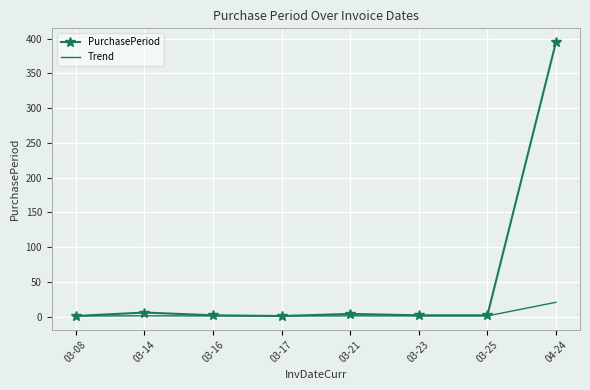

Which series ends up on top after the final intersection of PurchasePeriod and Trend?

PurchasePeriod